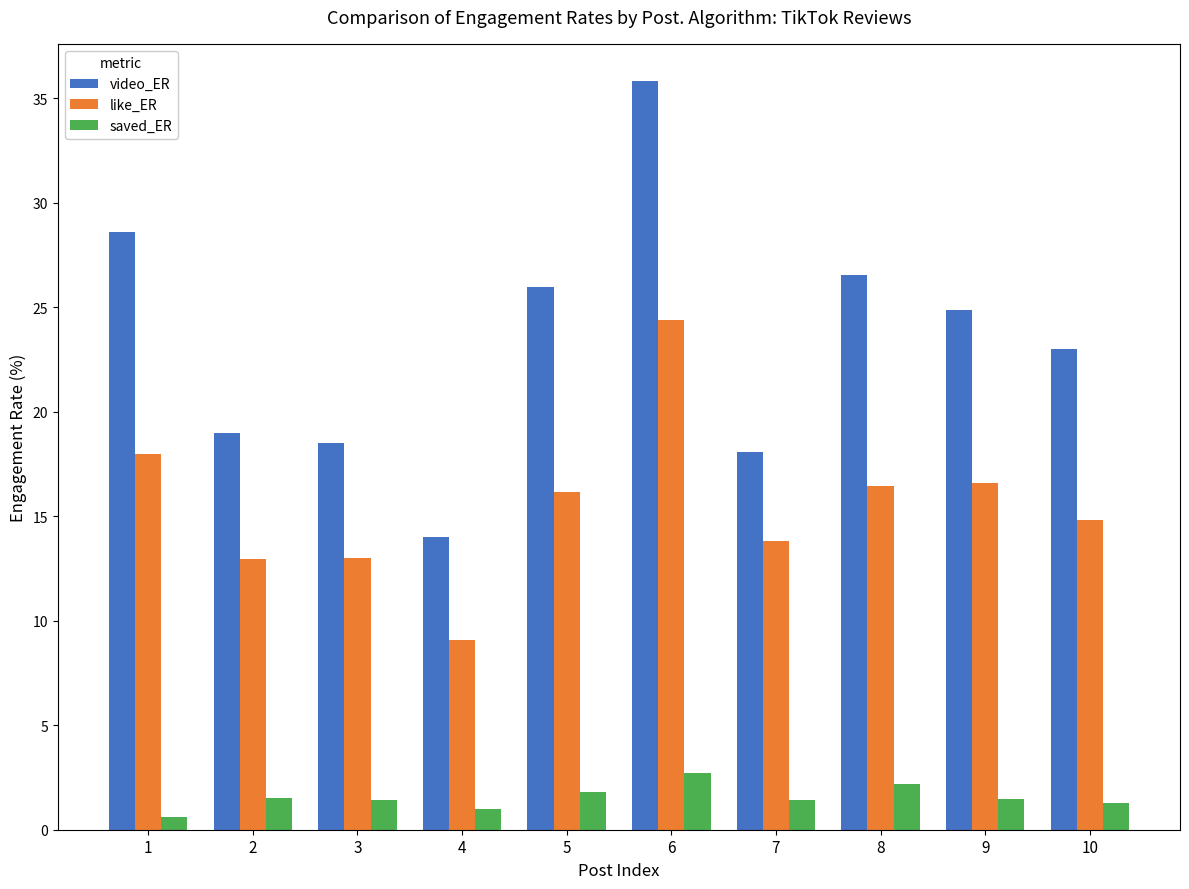

Which series changed the most between 2 and 4?

video_ER